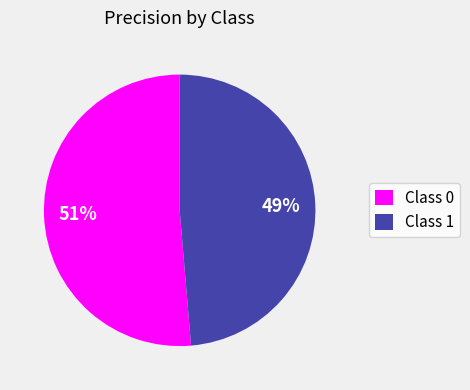

True or false: Class 0 accounts for 51% of the total.

True